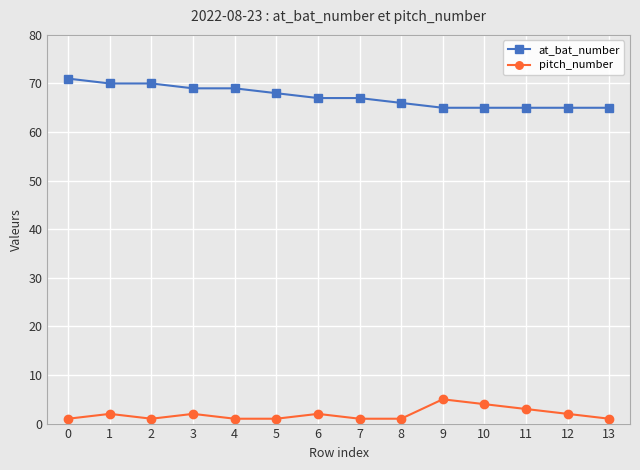

True or false: pitch_number has more than 0 interior local peaks.

True